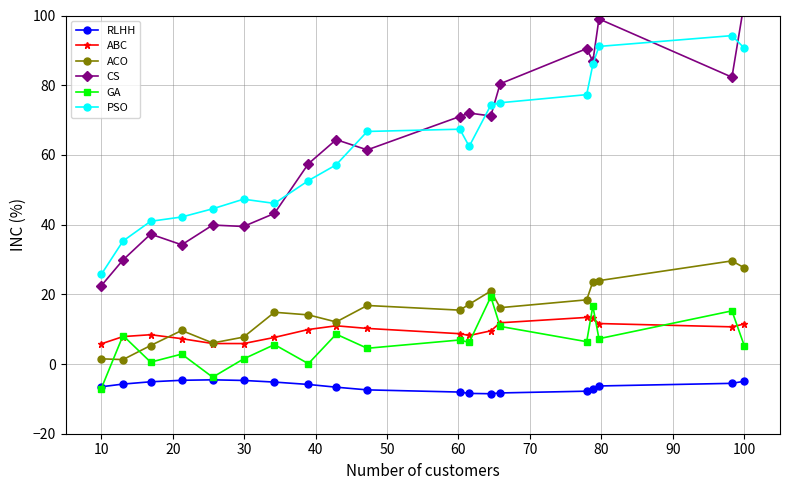

True or false: GA has more than 2 points higher than both neighbors.

True